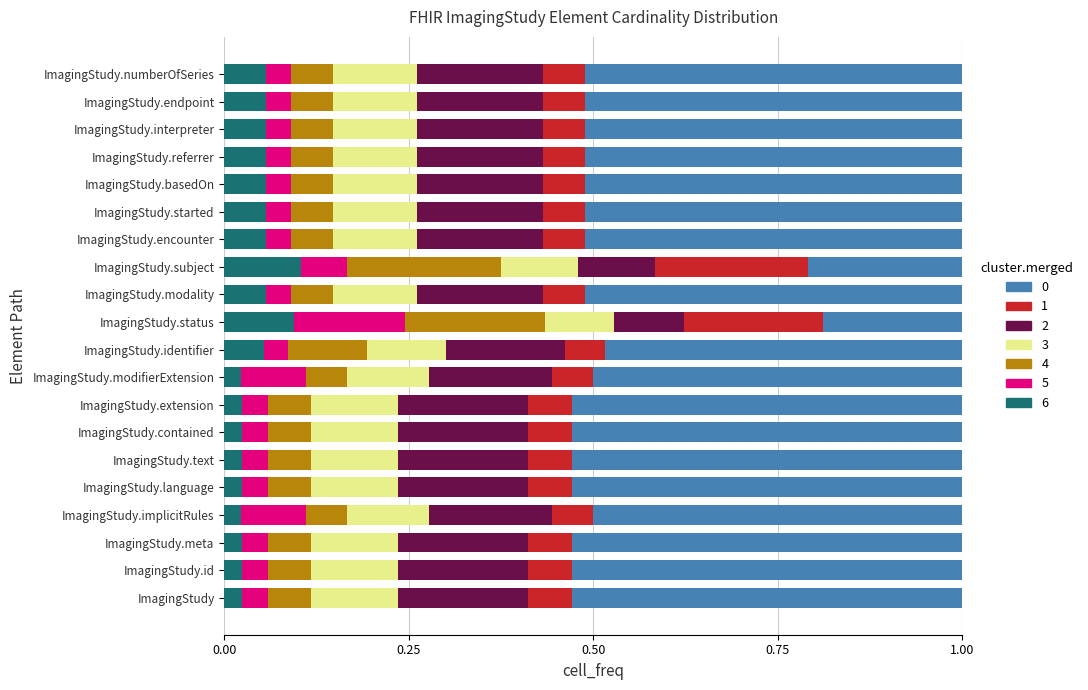

What is the total value across all series at ImagingStudy.extension?

1.0